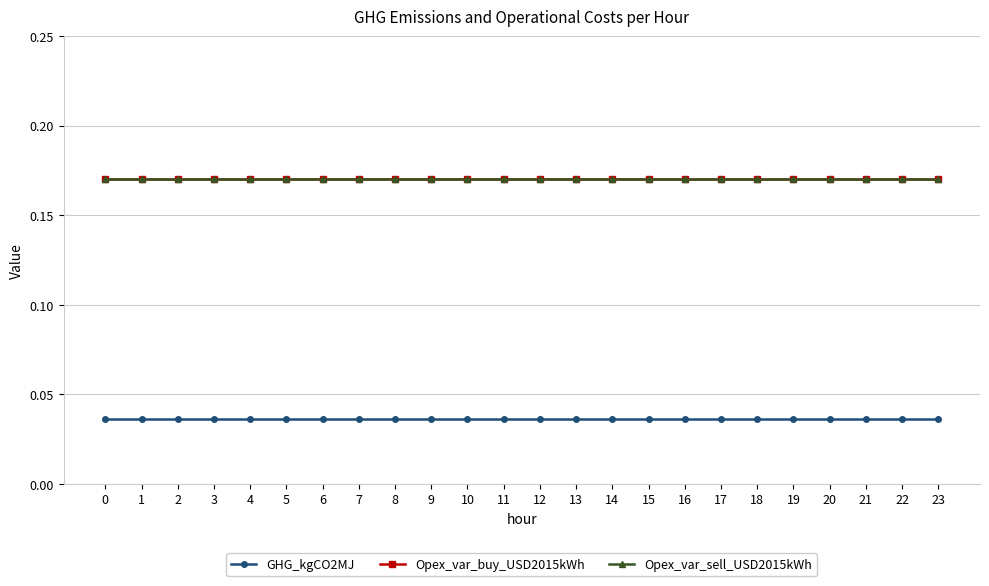

Rank the series at 1 from highest to lowest value.

Opex_var_buy_USD2015kWh, Opex_var_sell_USD2015kWh, GHG_kgCO2MJ